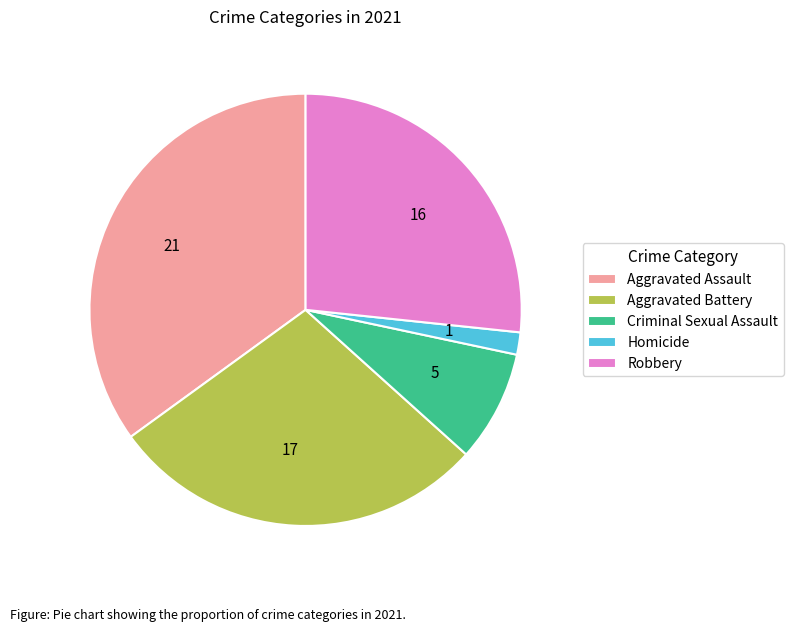

Does any single category account for the majority?

No